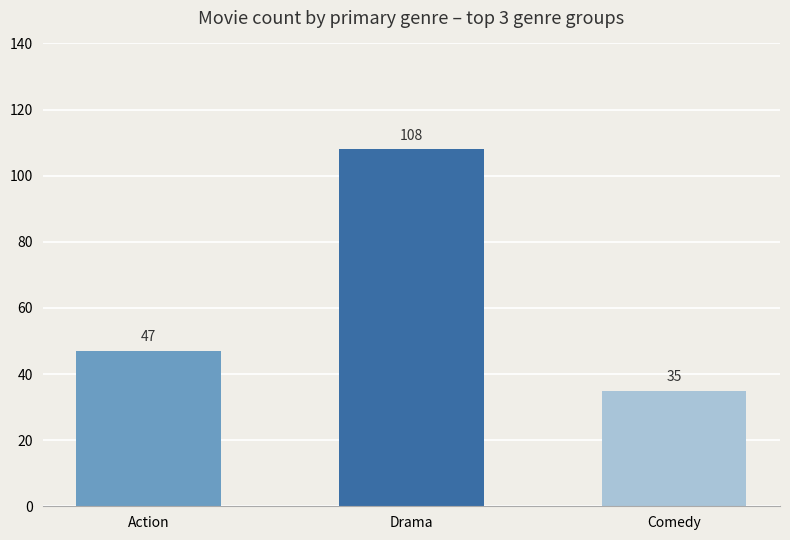

What is the difference between the maximum and second lowest values?

61